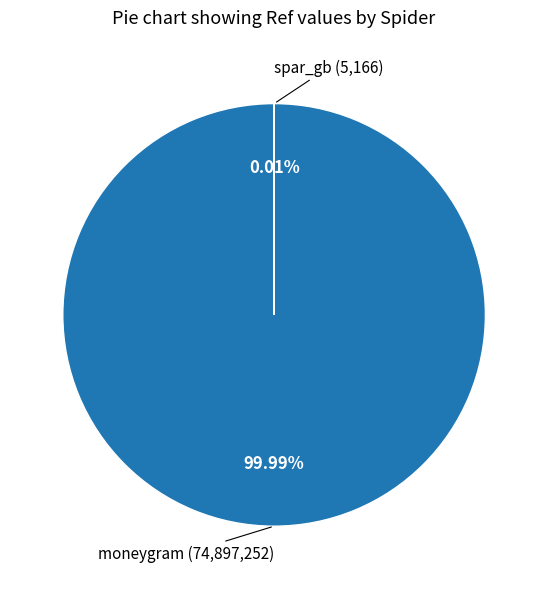

Which category accounts for the majority?

moneygram